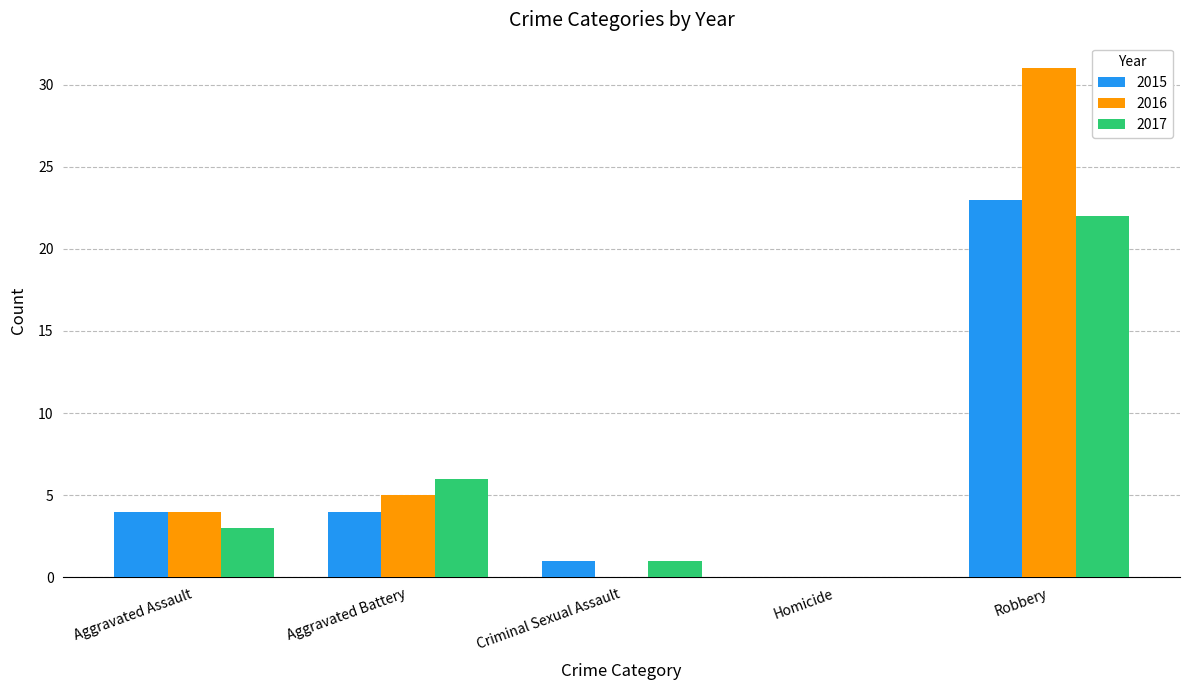

How many series are shown in this chart?

3